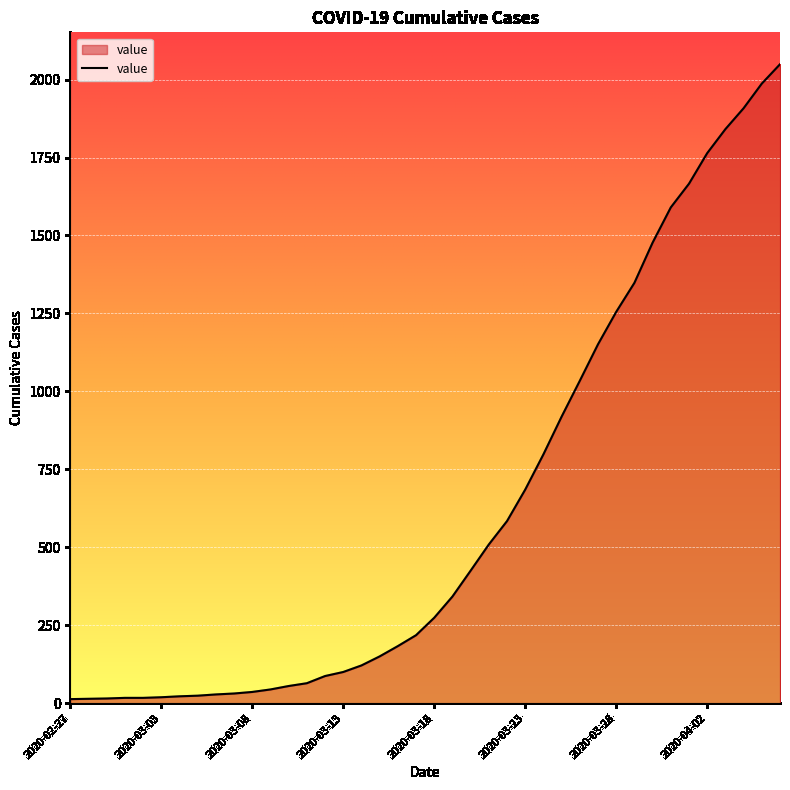

What is the greatest value displayed?

2049